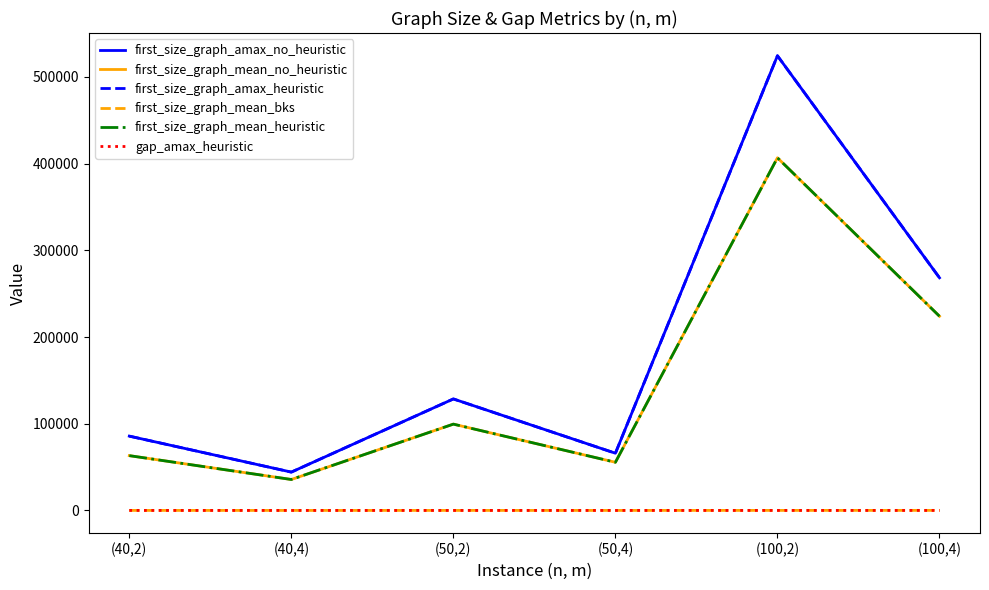

What is the difference between the maximum and second lowest values in the first_size_graph_amax_heuristic series?

458516.0